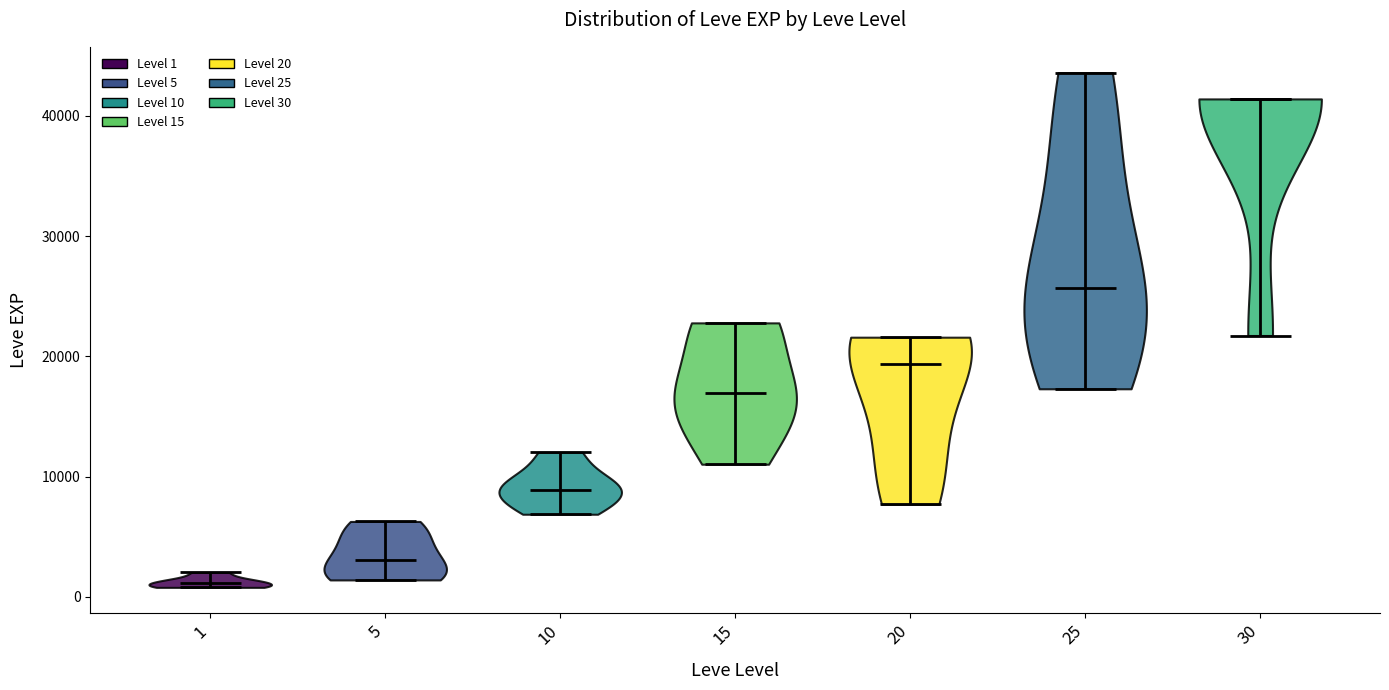

What is the highest point the violin at x = 10 reaches on the y-axis? The values are not printed on the chart, so give them approximately, as read against the axis.

12000